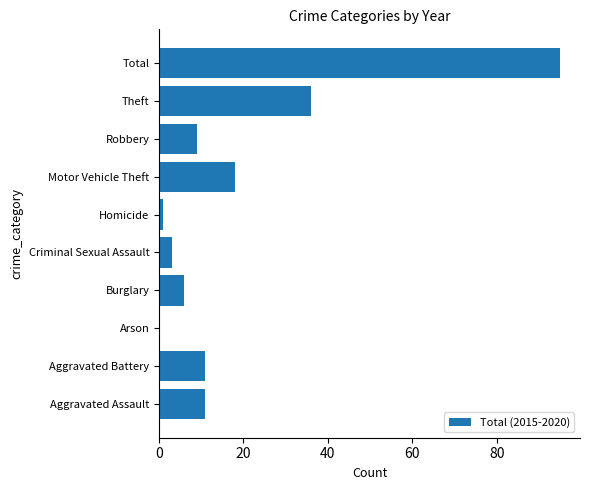

The chart shows a value of 11 at Aggravated Battery. True or false?

True